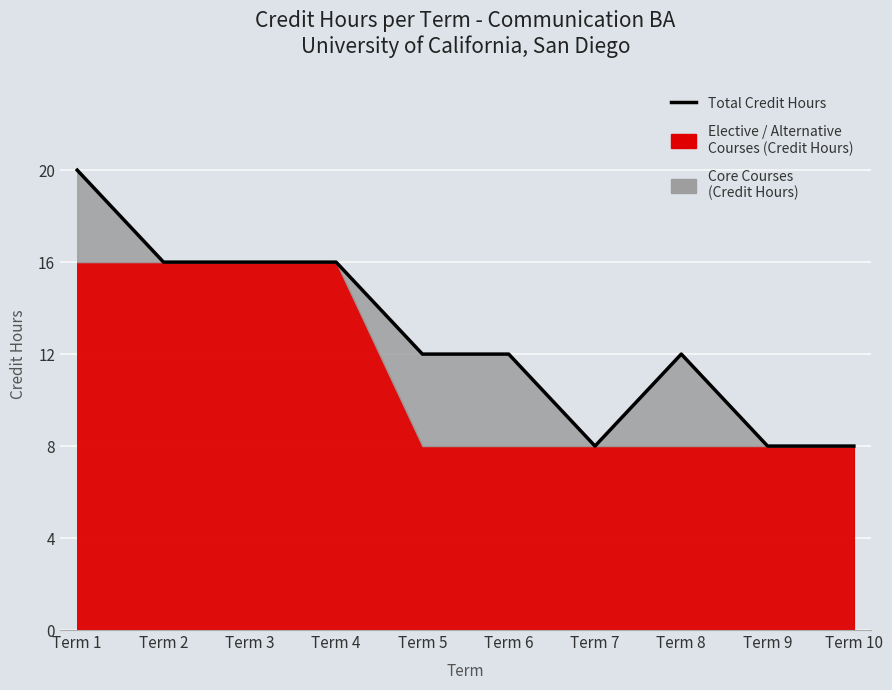

At which label does the data first exceed 12?

Term 1